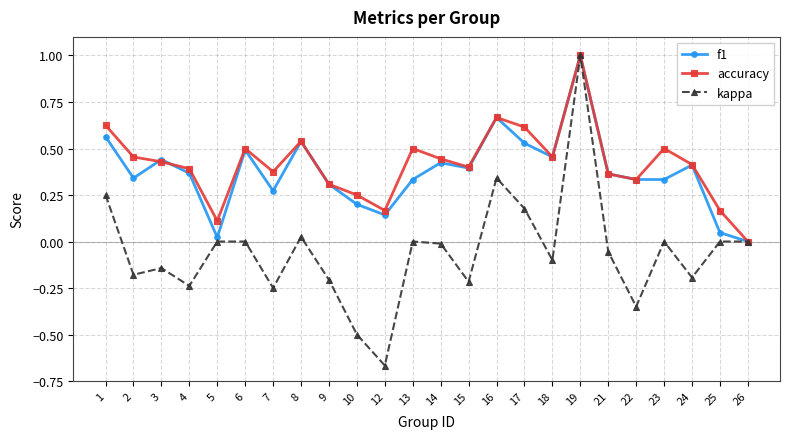

Which series changed the most between 3 and 5?

f1